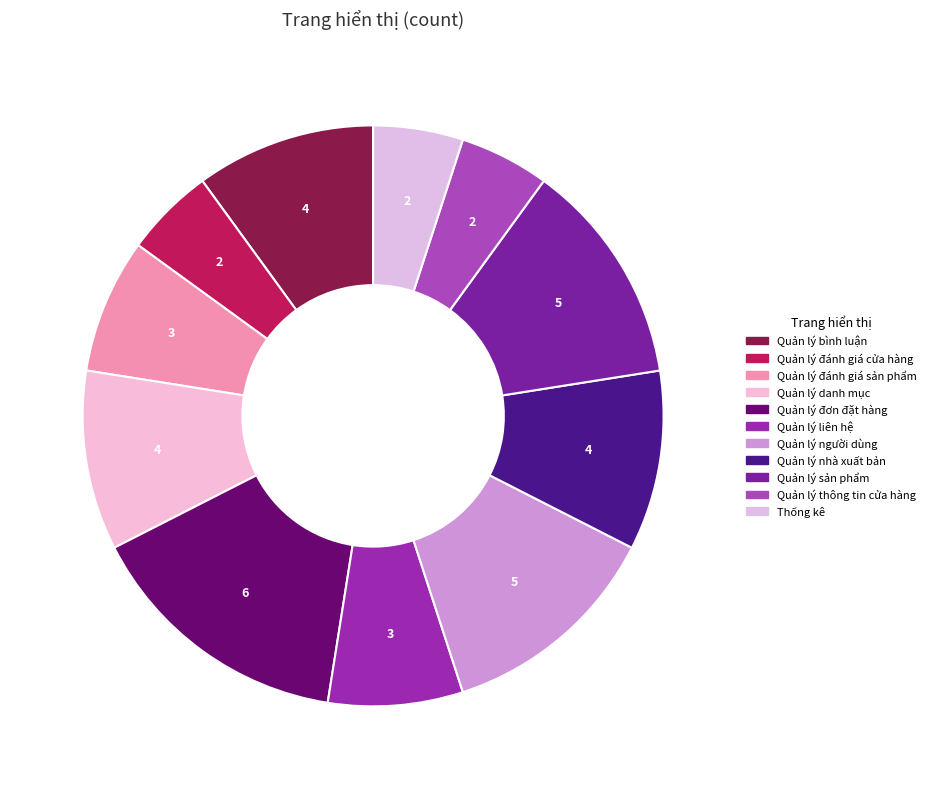

Count the number of slices in the pie.

11